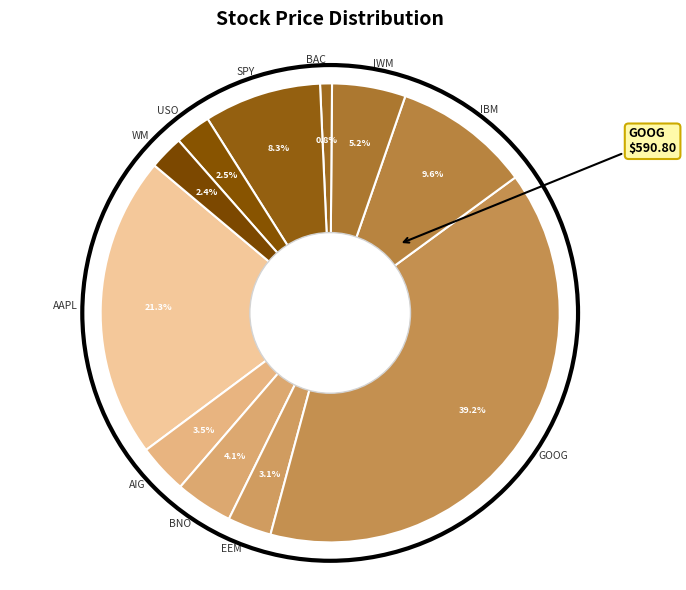

Is it true that GOOG is 39% of the pie?

True